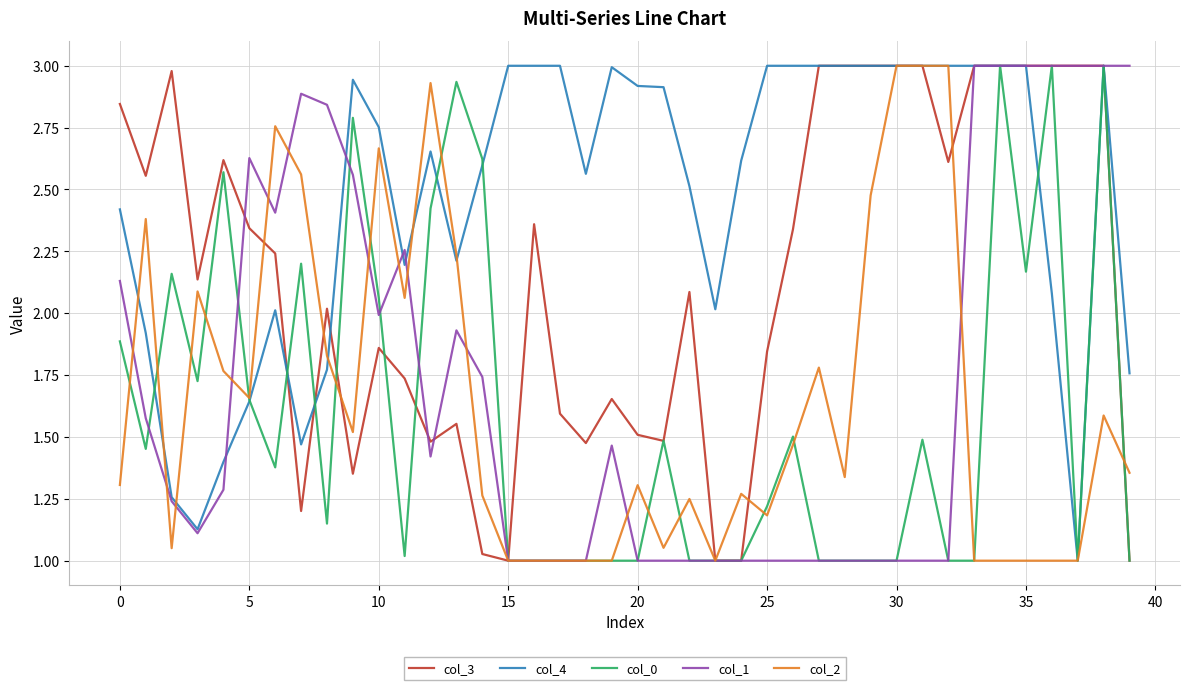

What is the maximum value shown in the chart?

3.0